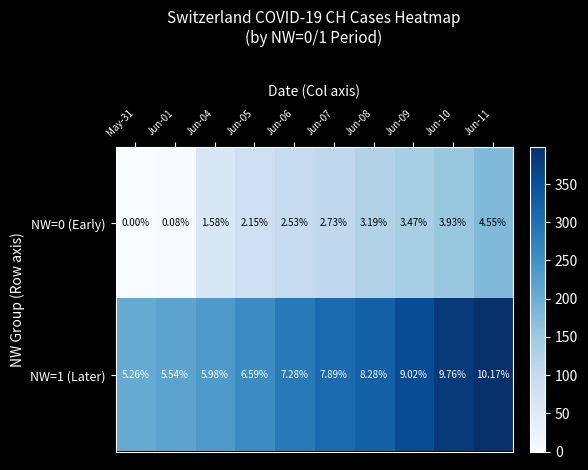

Reading left to right, extract all data points from this chart.

NW=0 (Early): May-31=0	Jun-01=0	Jun-04=2	Jun-05=2	Jun-06=3	Jun-07=3	Jun-08=3	Jun-09=3	Jun-10=4	Jun-11=5
NW=1 (Later): May-31=5	Jun-01=6	Jun-04=6	Jun-05=7	Jun-06=7	Jun-07=8	Jun-08=8	Jun-09=9	Jun-10=10	Jun-11=10